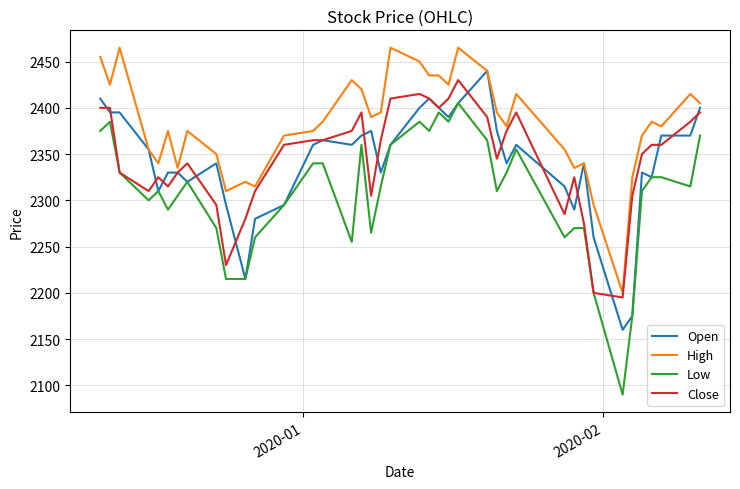

Which series has the largest total across all categories?

High